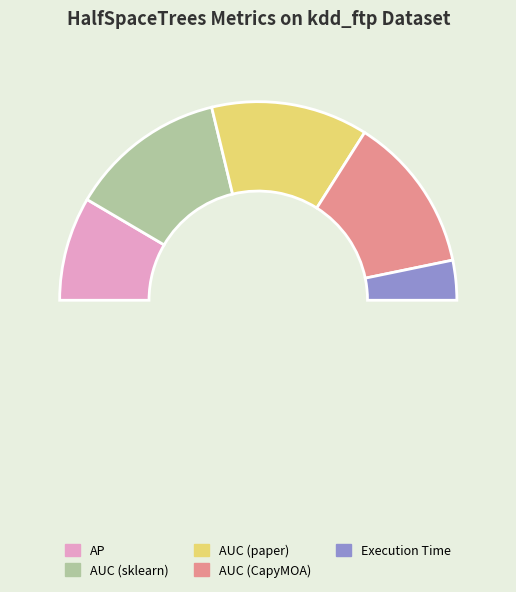

How many slices are in this pie chart?

6